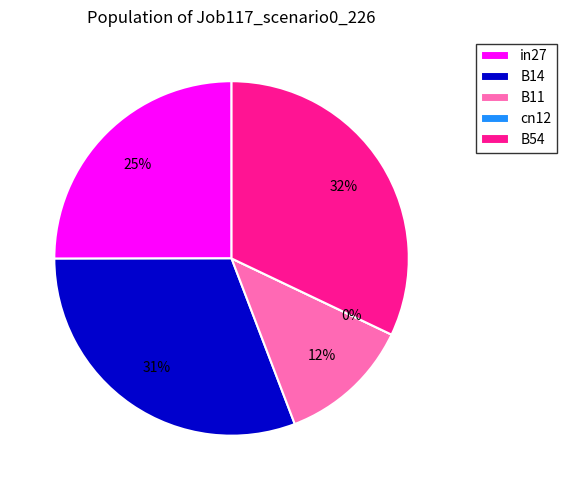

Which category has the biggest portion of the pie?

B54